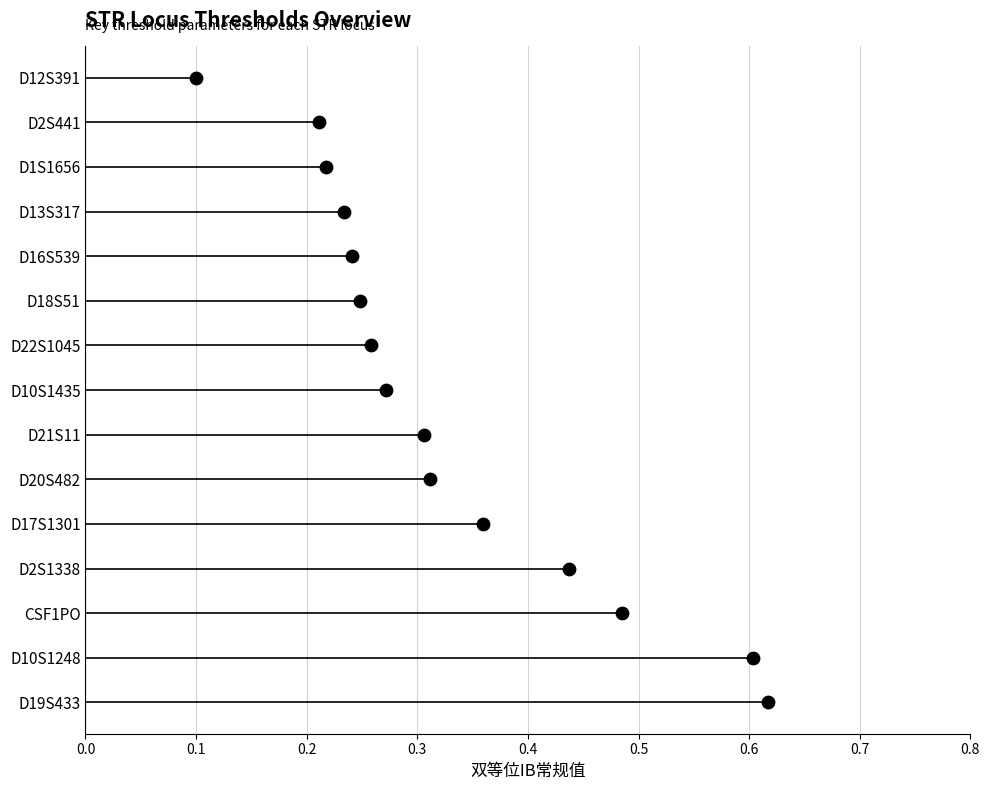

Which has a higher value, 0.3 or 14?

14